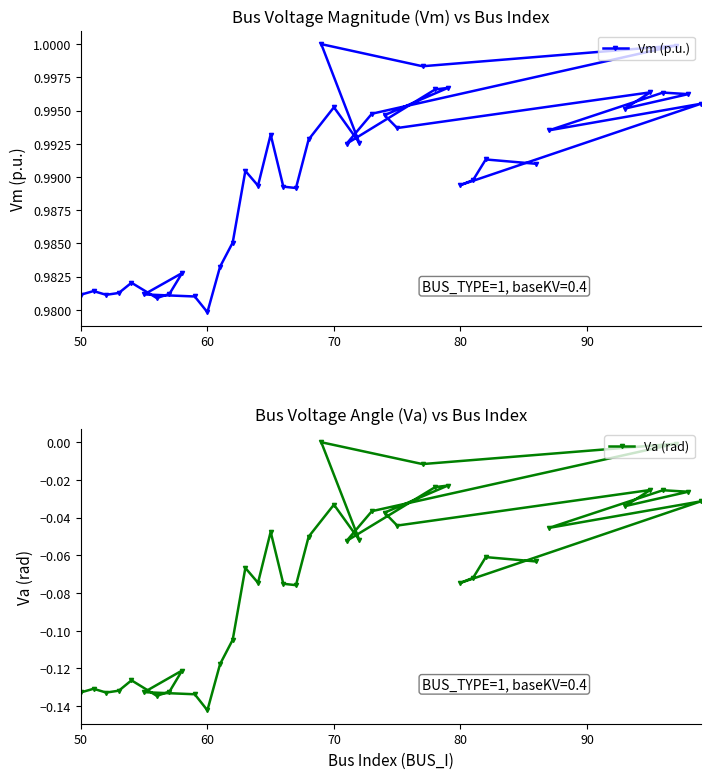

At which label is Vm (p.u.) closest to 0?

60